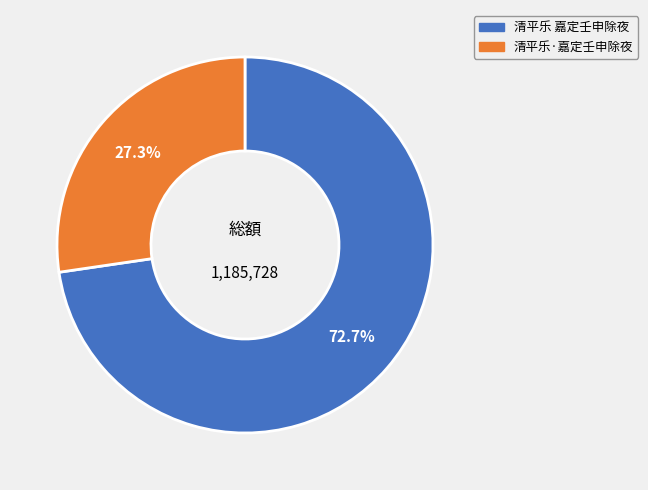

Count the number of slices in the pie.

2